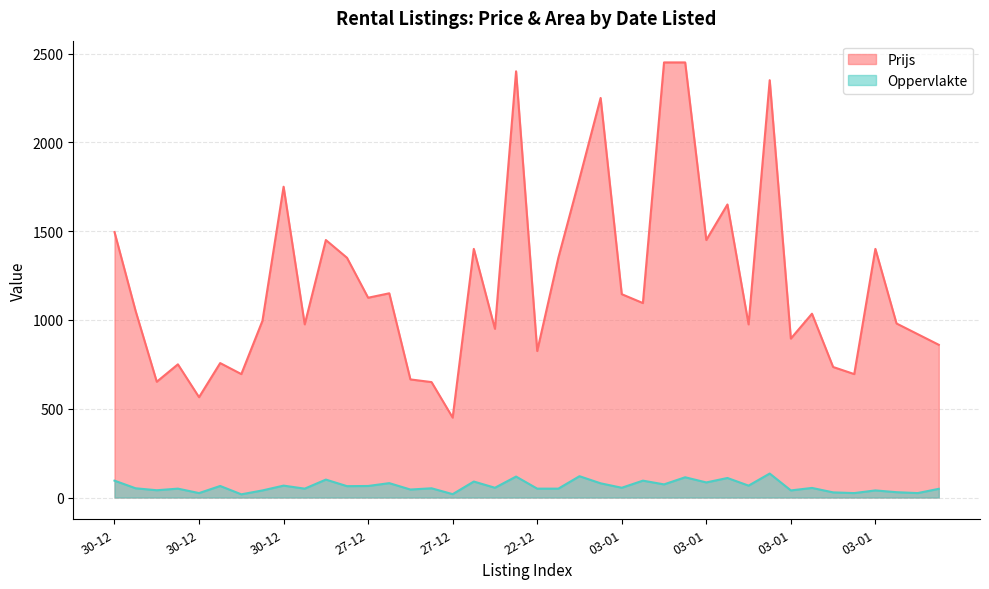

At which category is the sum across all series the highest?

03-01